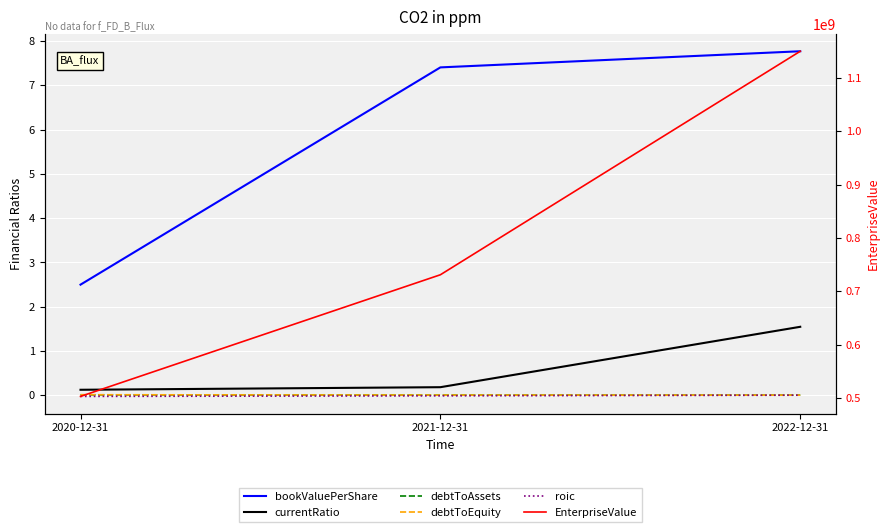

What is the label of the 1st point from the right?

2022-12-31